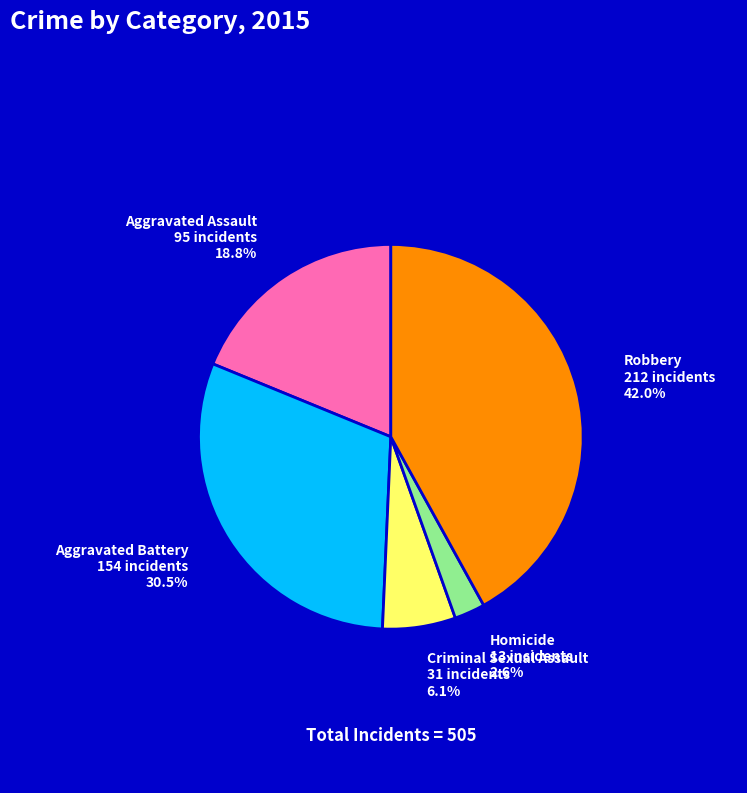

To the nearest percent, what percentage of the pie is Homicide?

3%